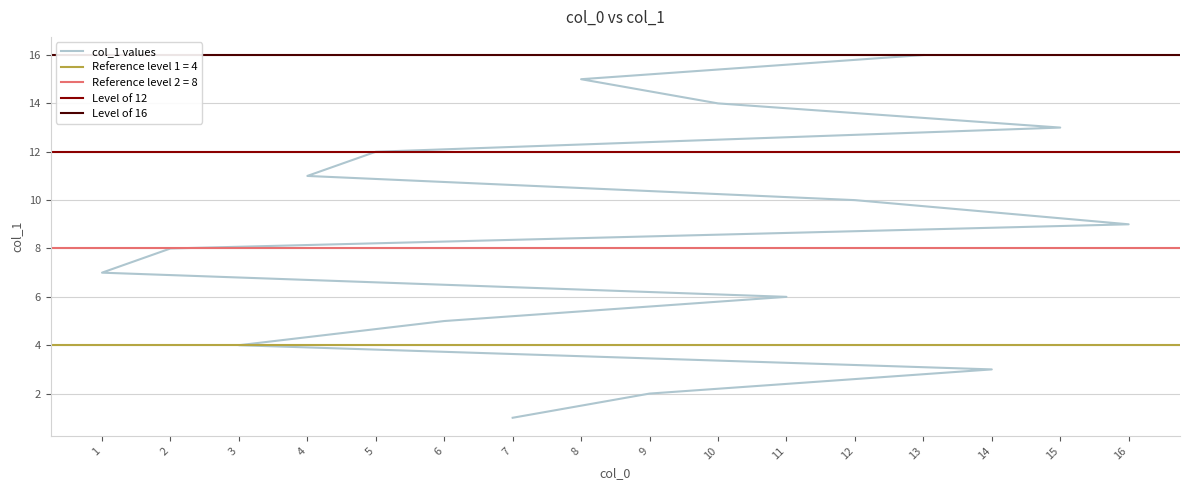

Is it true that the value at 11 is 10?

False